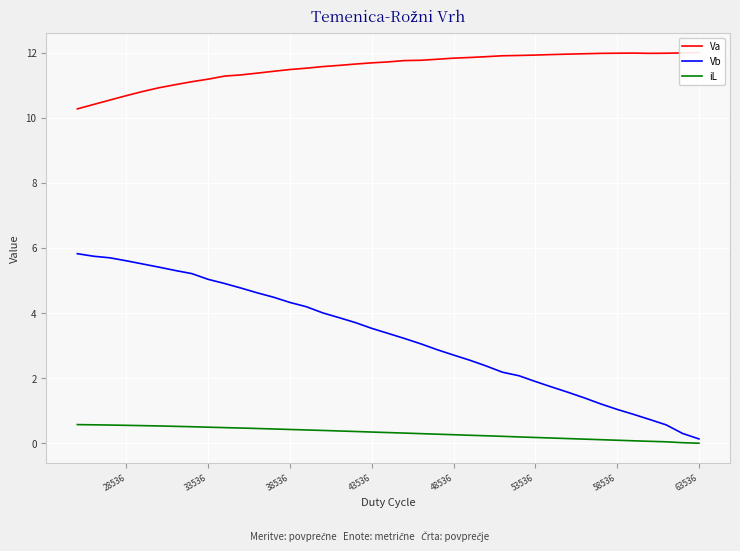

What is the sum of all iL values?

12.3